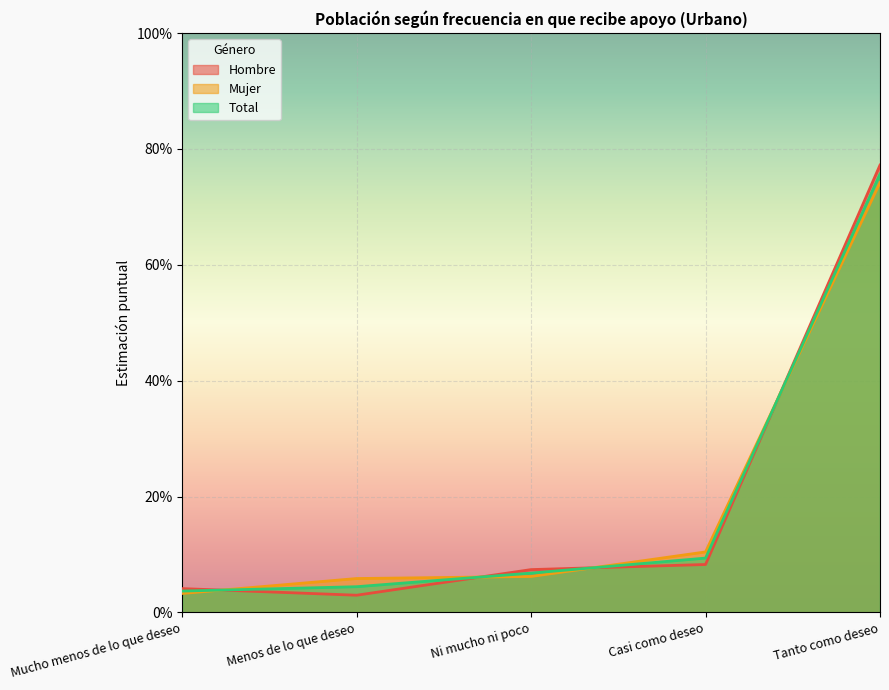

Where is the first local minimum for Hombre?

Menos de lo que deseo